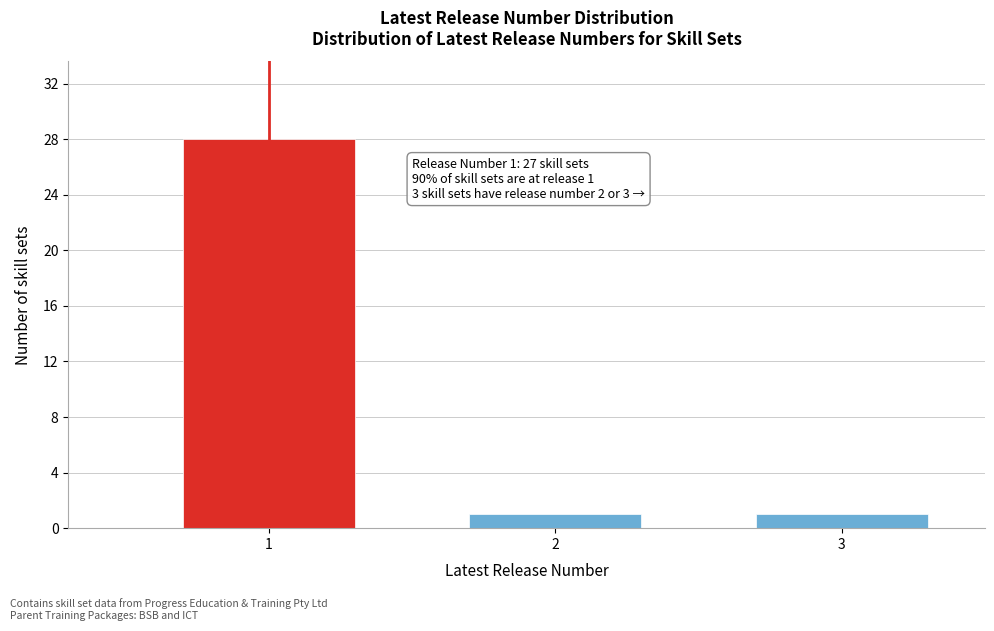

Reading right to left, extract all data points from this chart.

1	1	28